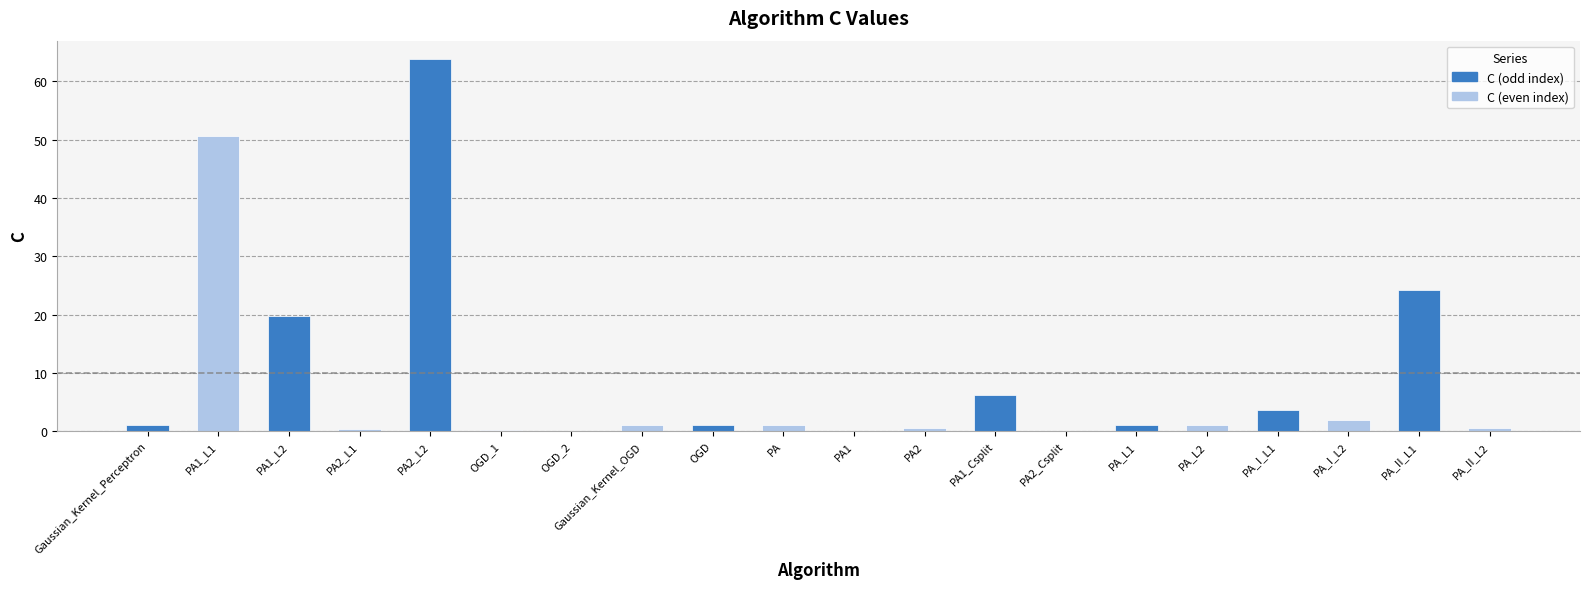

What is the sum of all values?

178.0